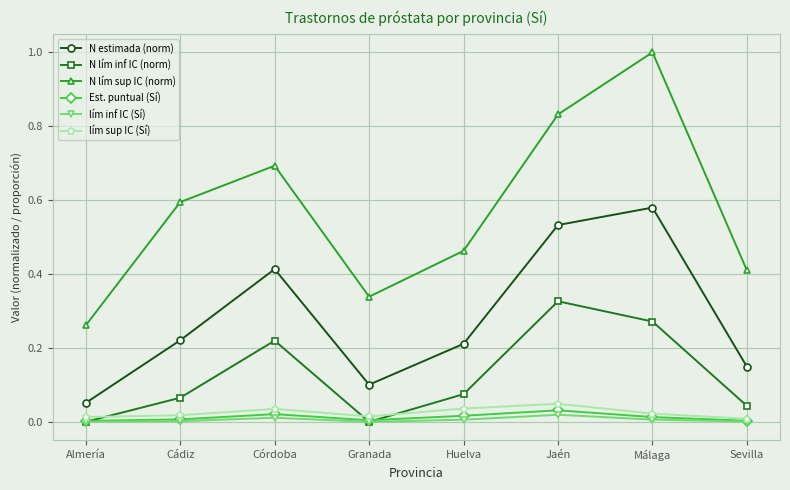

Which series has the largest range (max minus min)?

N lím sup IC (norm)